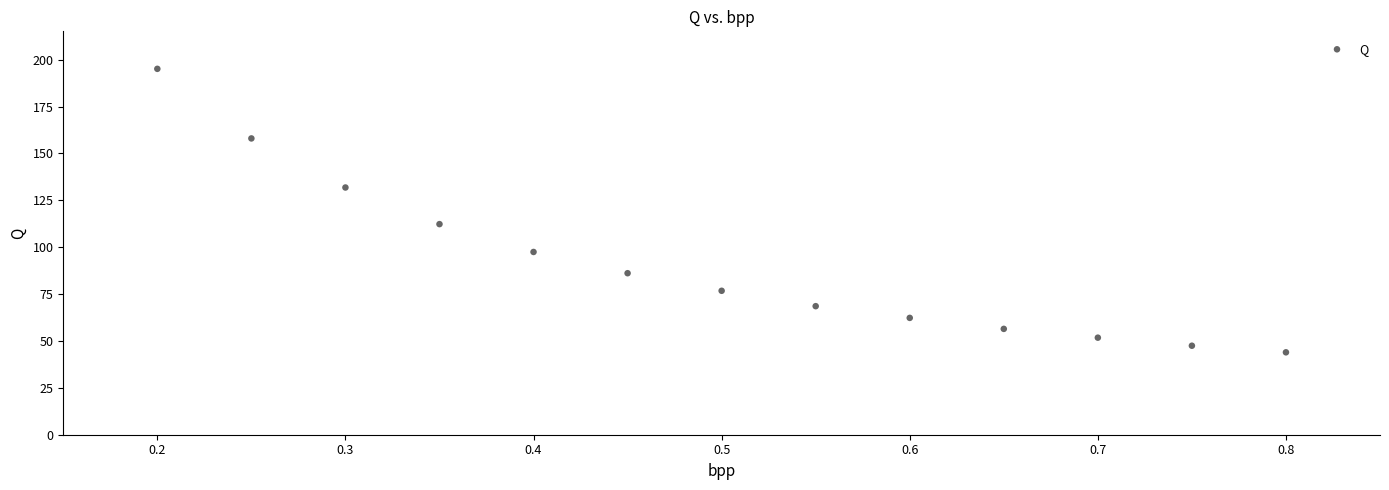

What is the range of X values (max minus min)?

0.6